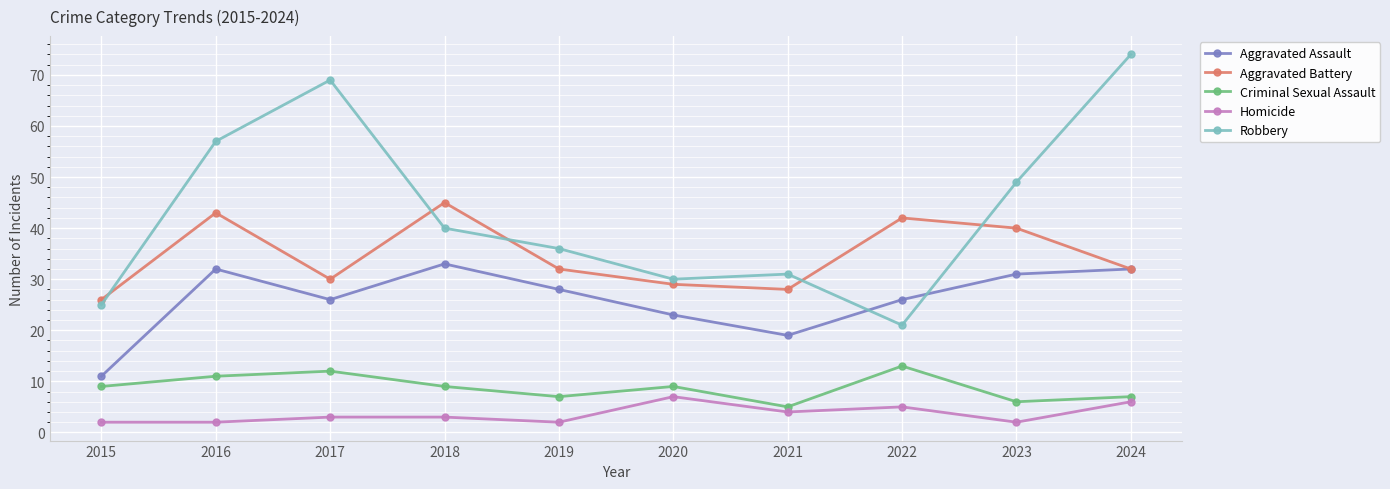

What is the maximum value shown in the chart?

74